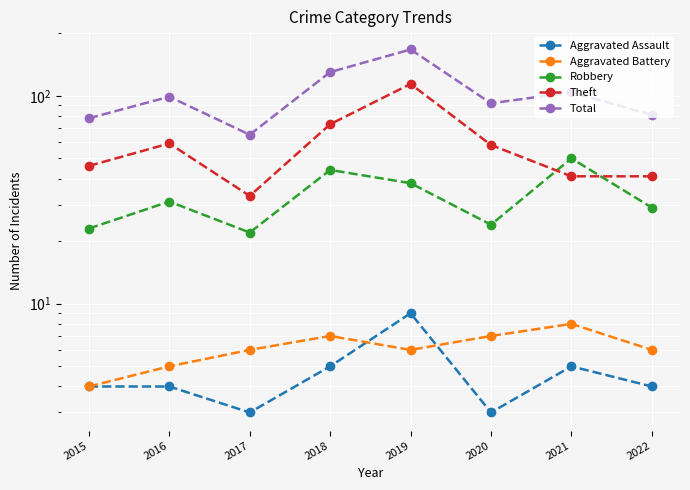

What value does the Robbery series have at 2020, to the nearest 10?

20